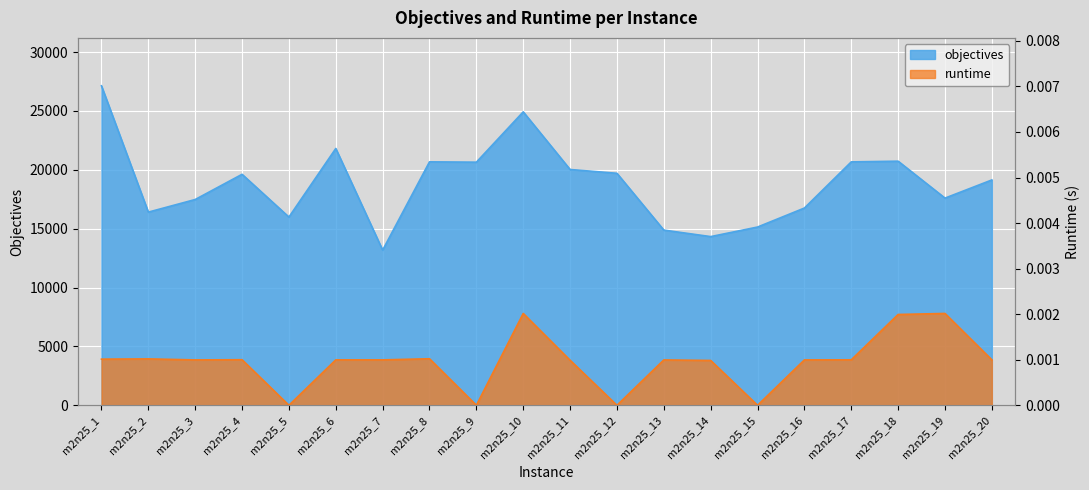

The objectives series shows 14882.0 at m2n25_13. True or false?

True